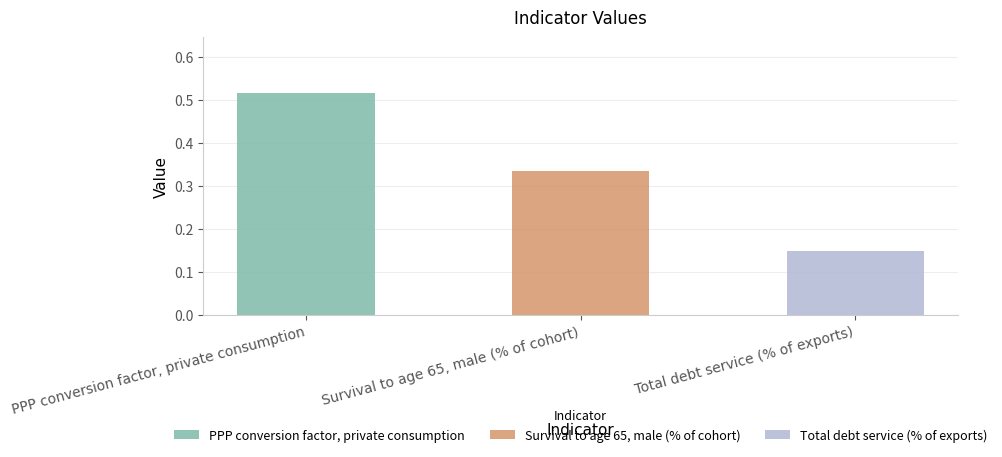

Rank the categories by value from lowest to highest.

Total debt service (% of exports), Survival to age 65, male (% of cohort), PPP conversion factor, private consumption